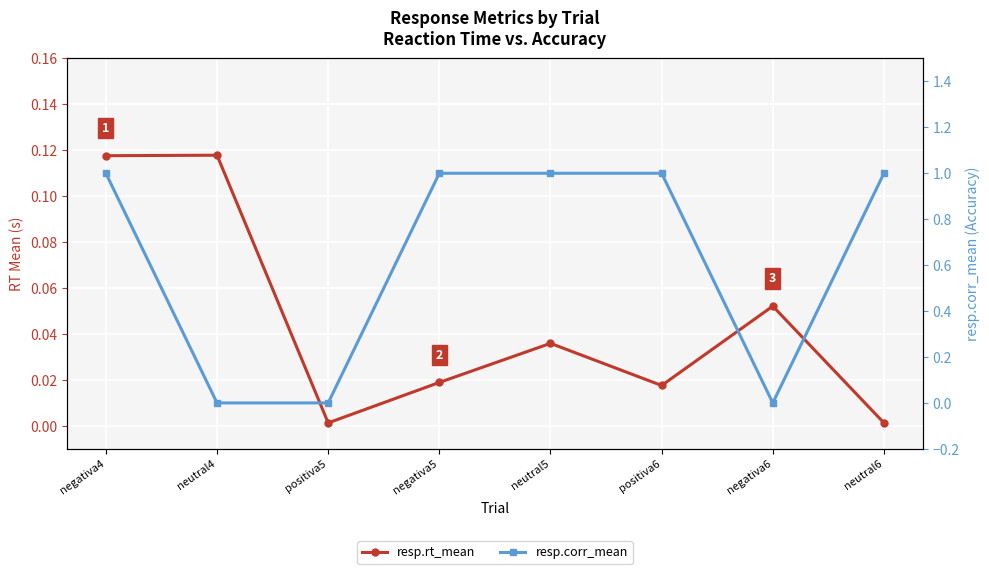

Which category has the highest value across all series?

negativa4